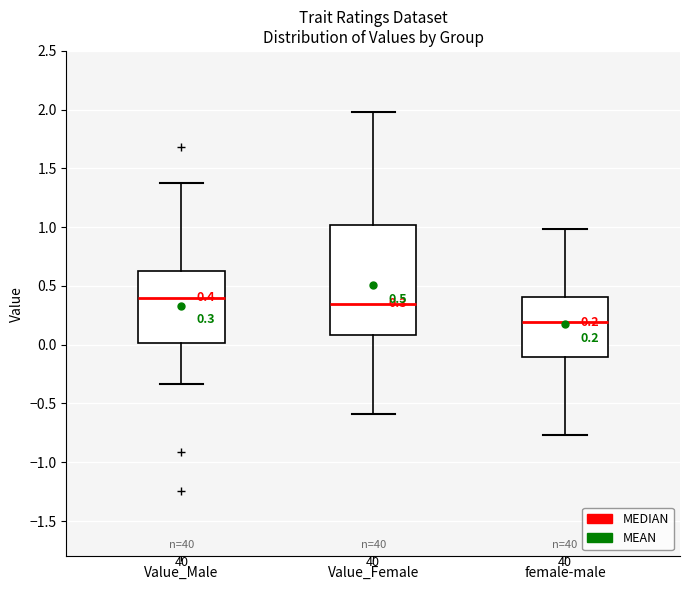

Which box has the highest median line?

Value_Male